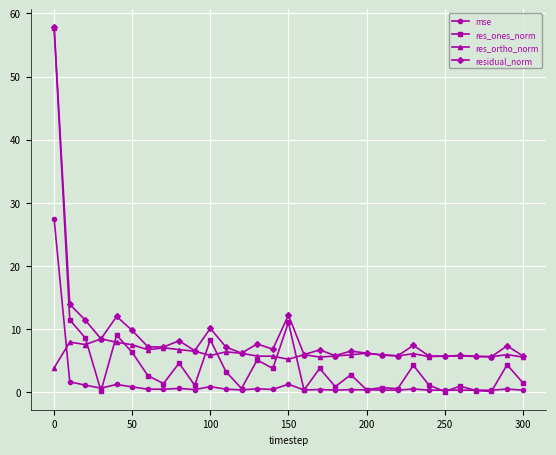

True or false: mse and residual_norm intersect in this chart.

False